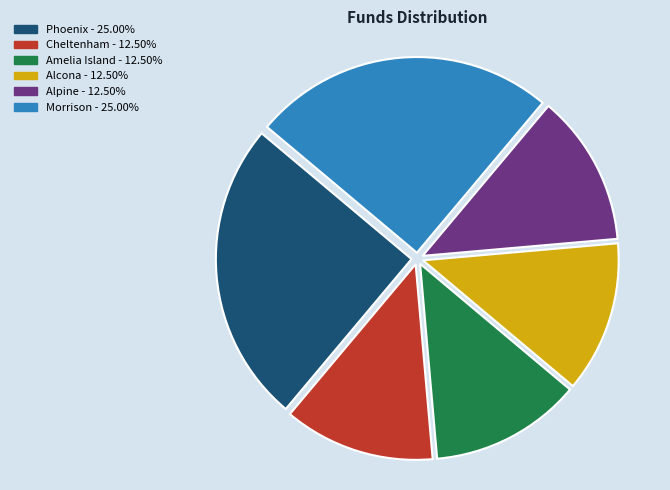

Is Alcona the majority of the pie?

No